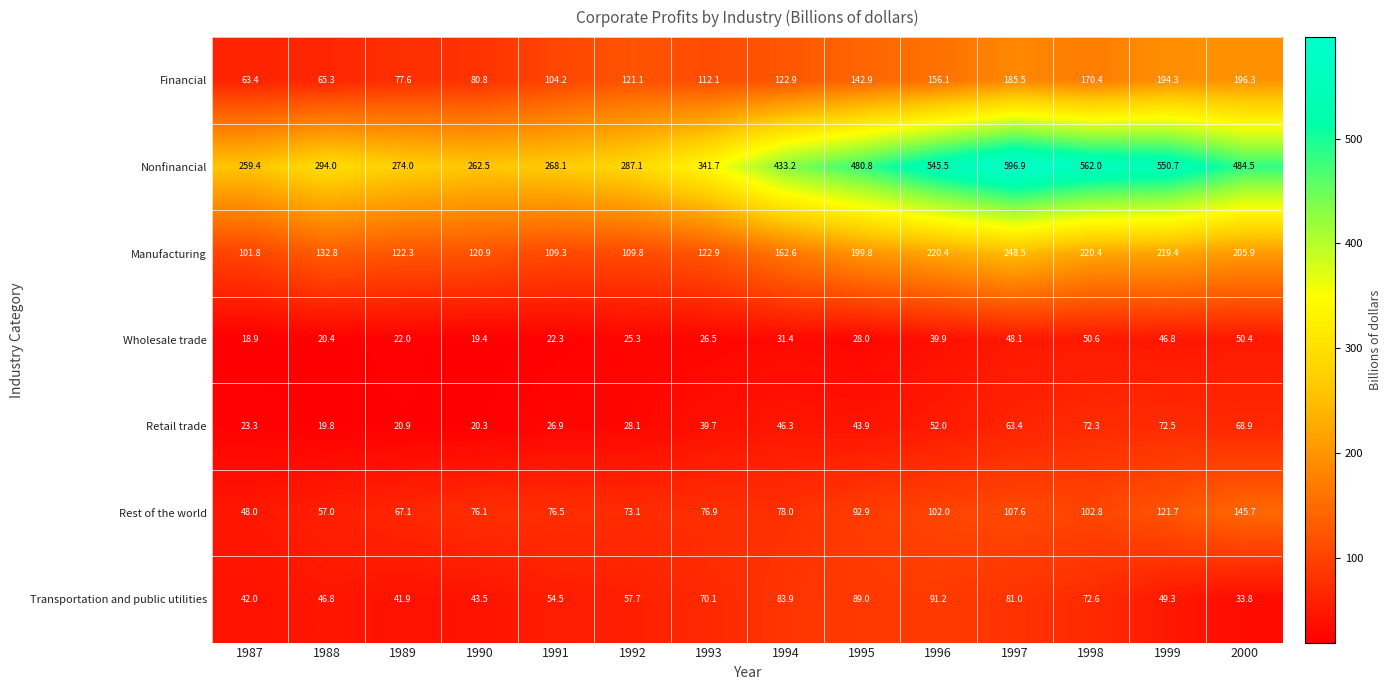

What is the maximum value shown in the chart?

596.9